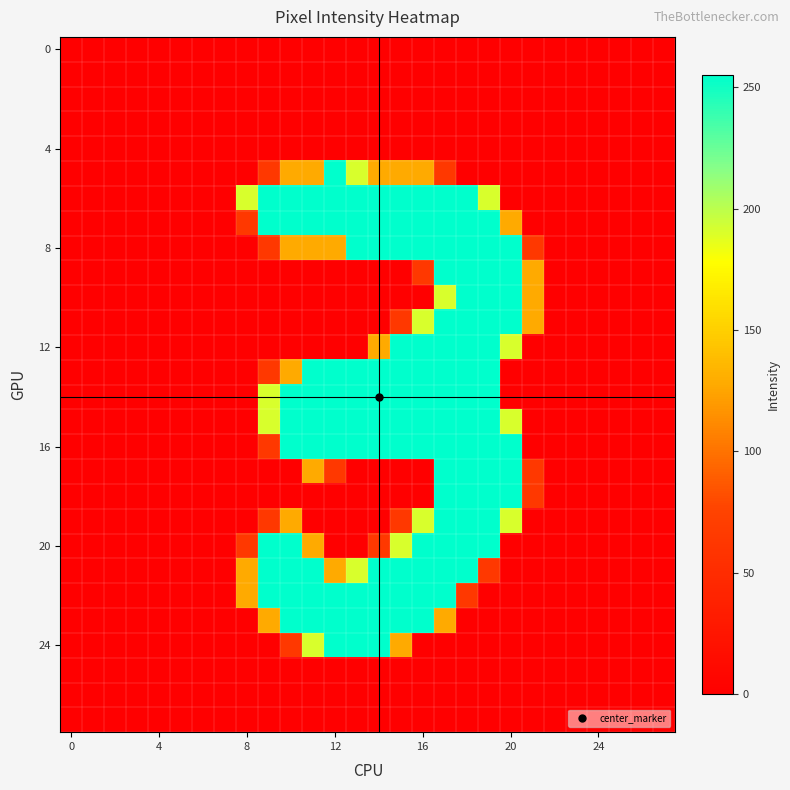

At how many categories does at least one series exceed 207?

12